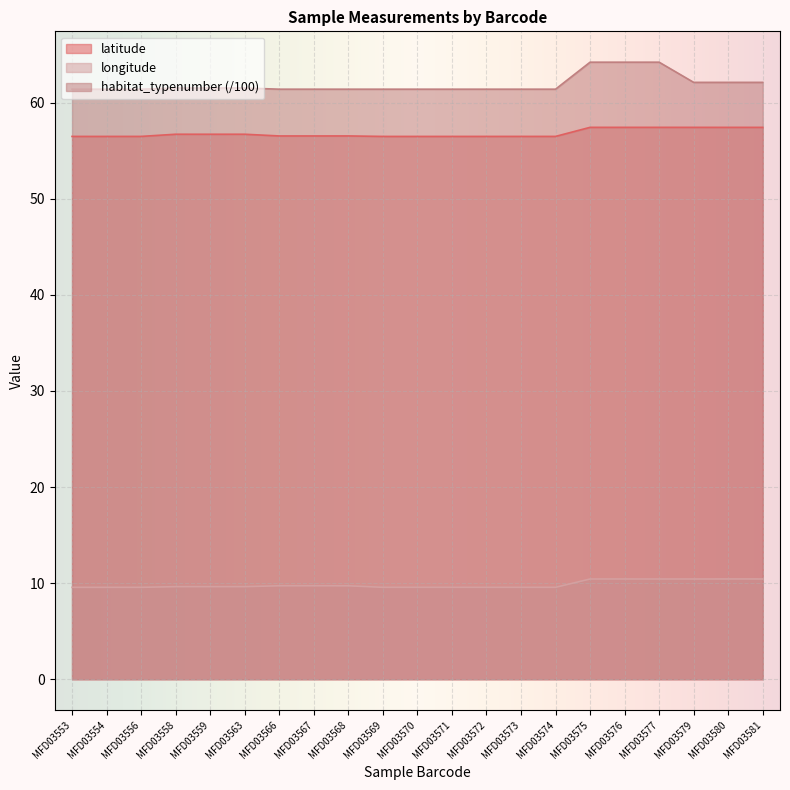

How many lines are shown in the chart?

3